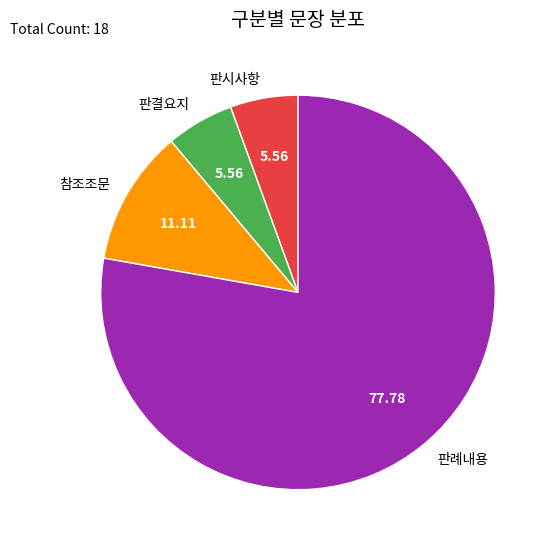

Count the number of slices in the pie.

4